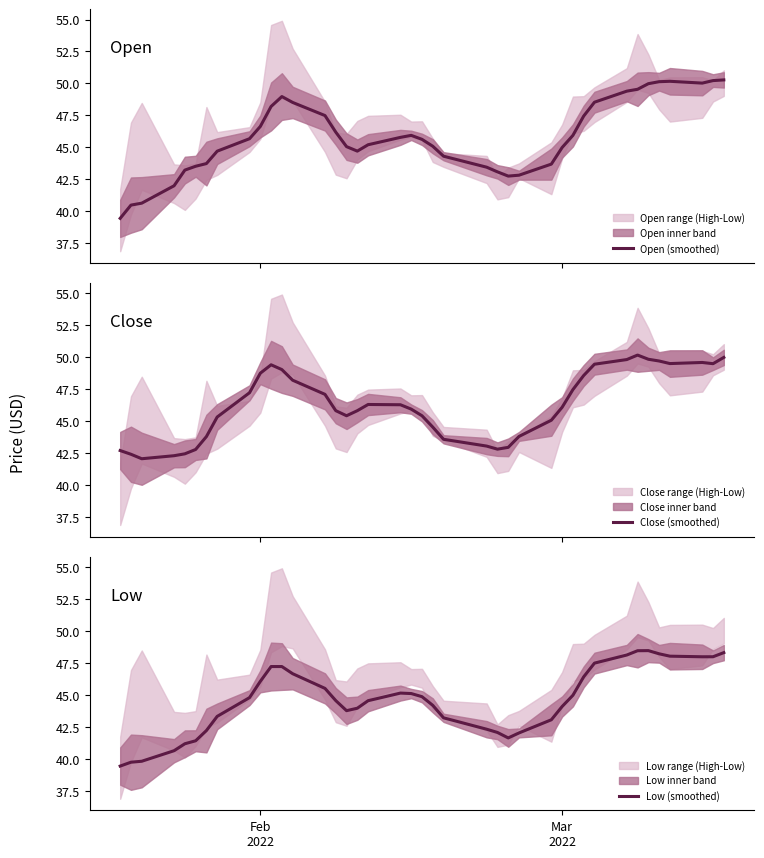

What is the greatest value displayed?

50.3